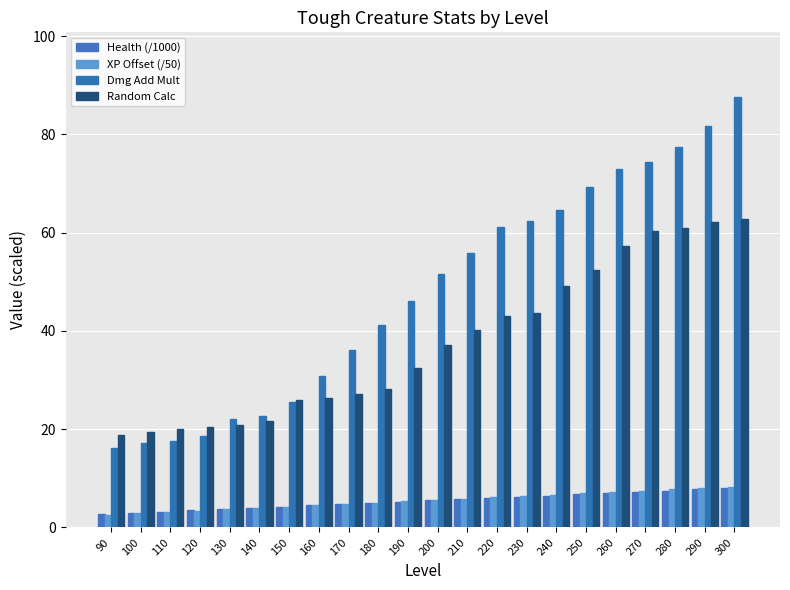

Between 170 and 100, which is larger?

170